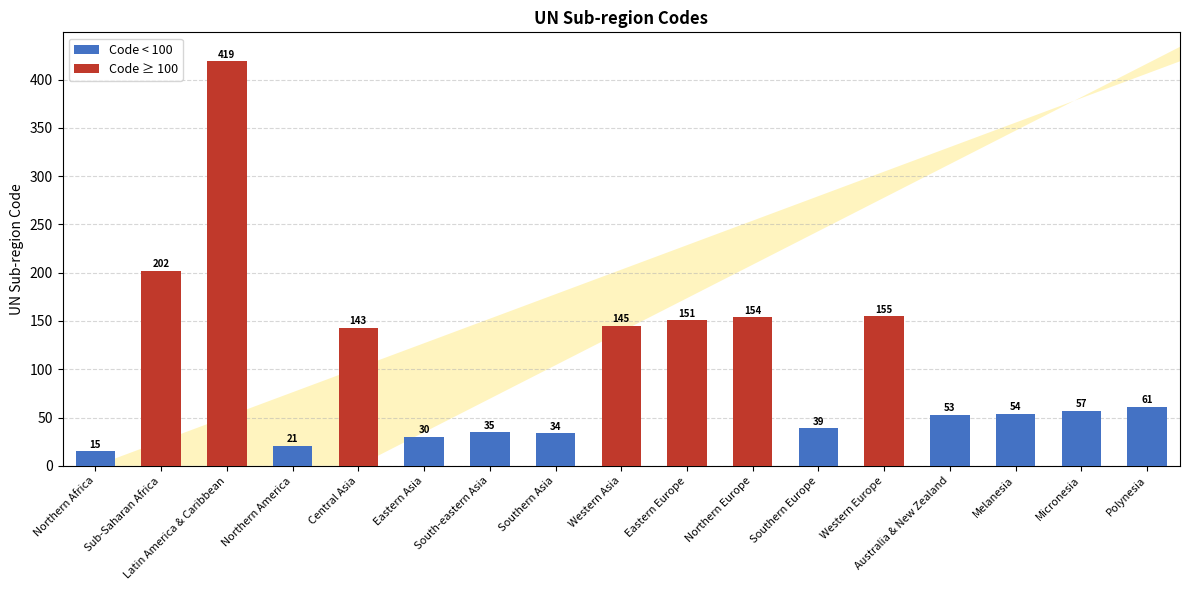

What position from the left is Western Asia?

9